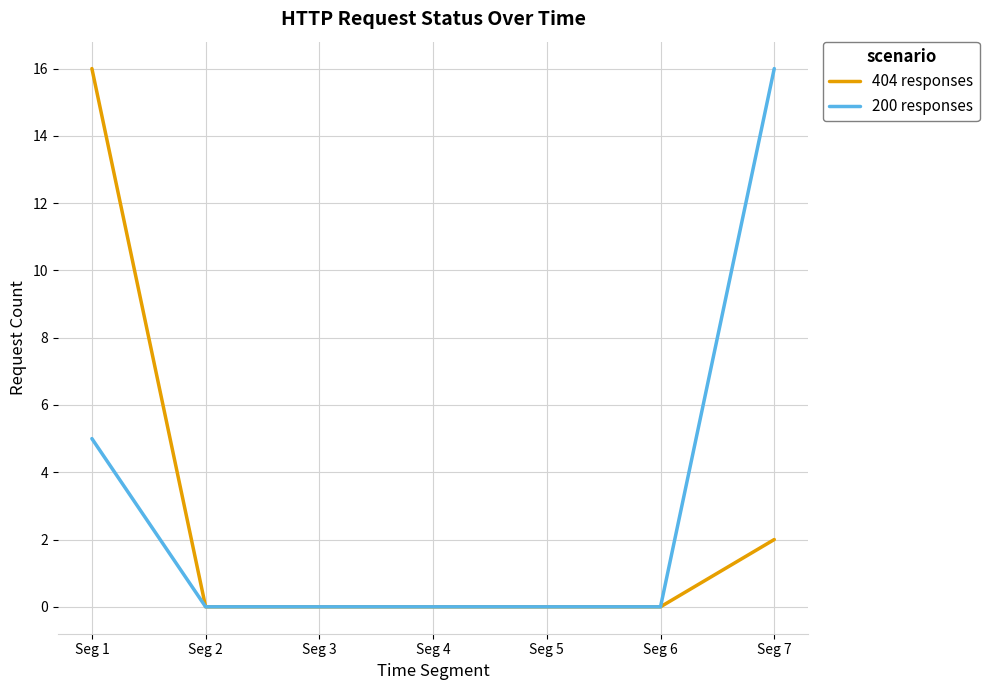

What is the spread (max minus min) of values at Seg 1?

11